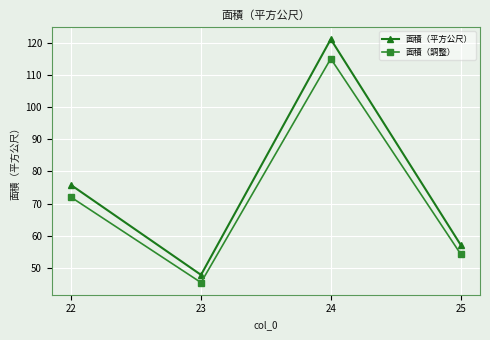

True or false: 面積（平方公尺） has more than 0 points higher than both neighbors.

True